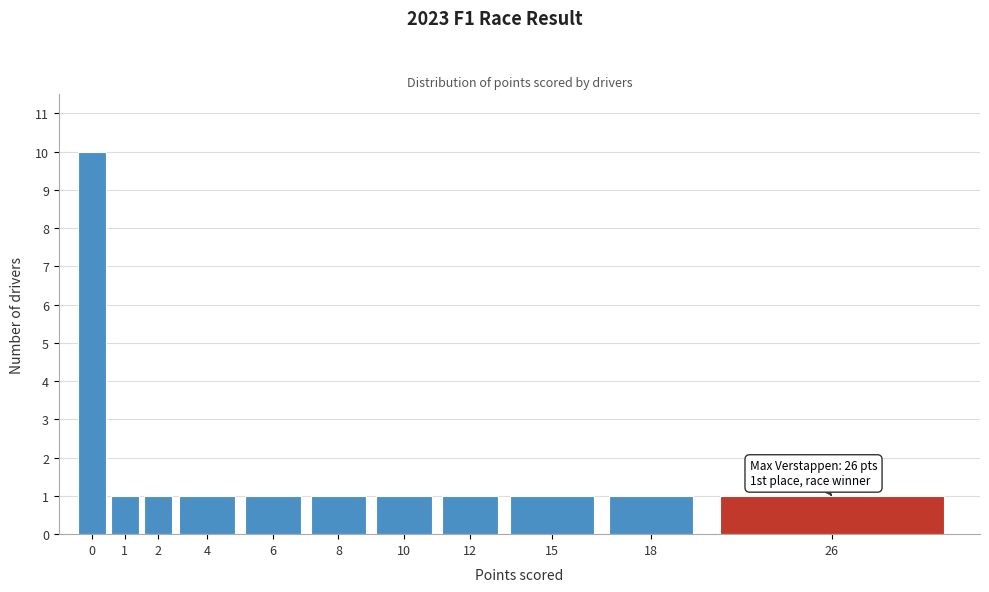

Reading left to right, transcribe all the data shown in this chart.

10	1	1	1	1	1	1	1	1	1	1